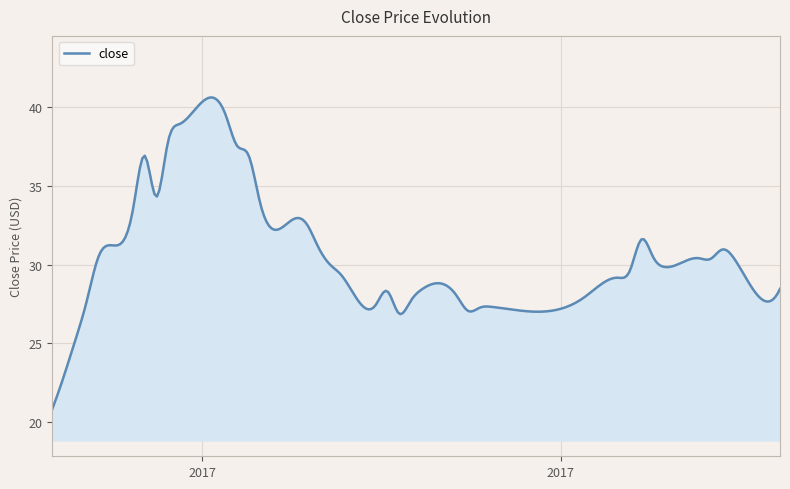

What is the smallest value displayed?

20.8